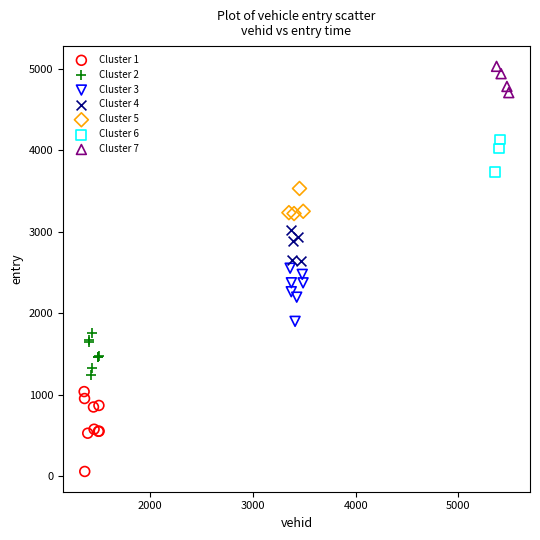

Which series has the widest spread of Y values?

Cluster 1